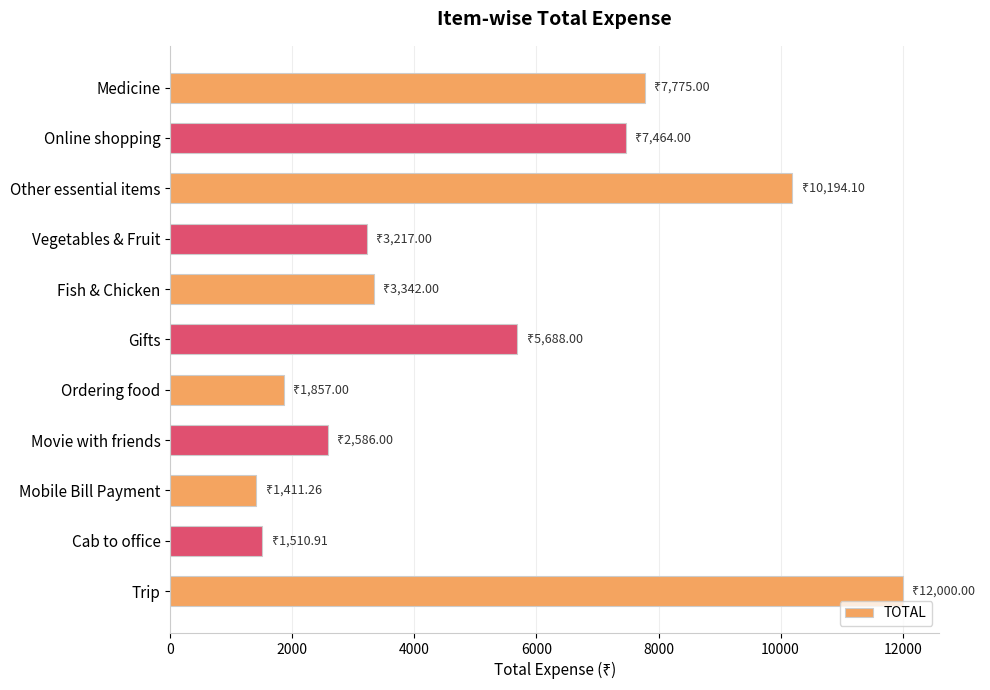

Does the chart contain stacked bars?

No